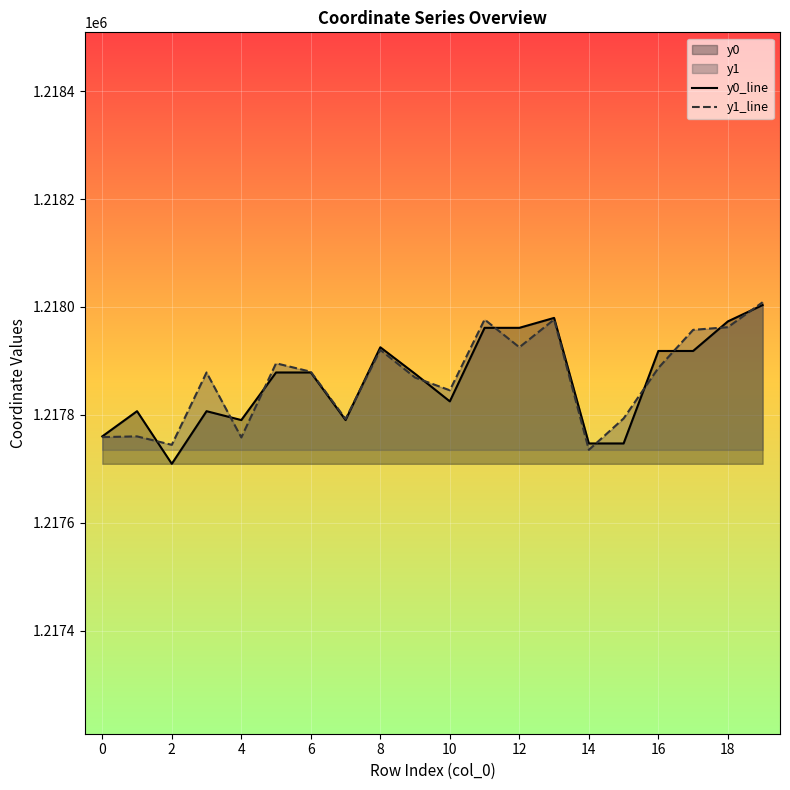

What is the difference between the highest and lowest values at 16?

31.5